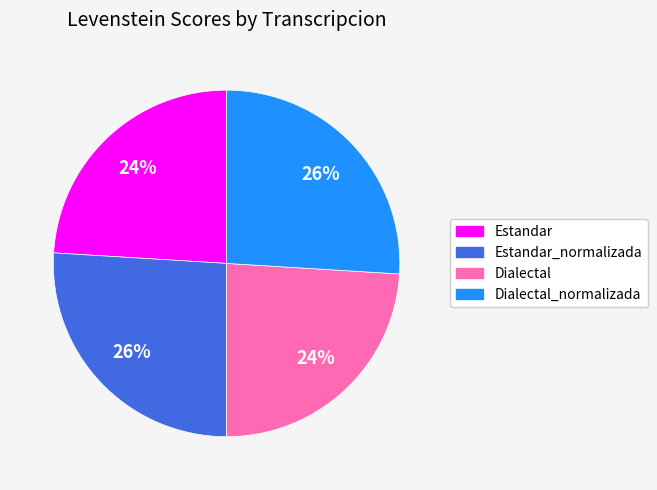

To the nearest percent, what is the average slice percentage?

25%